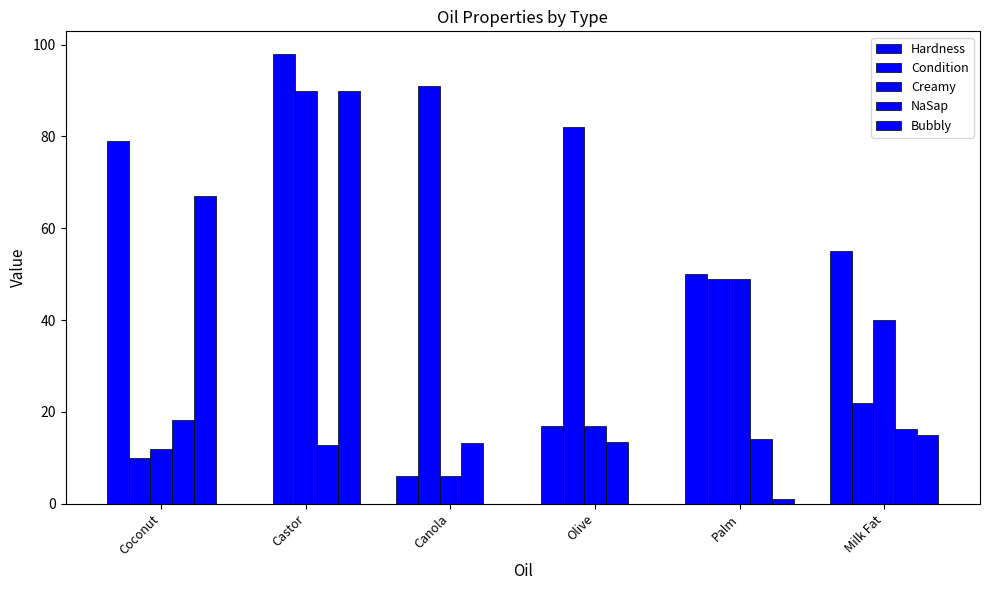

The value of Bubbly at Canola is 35.2. True or false?

False